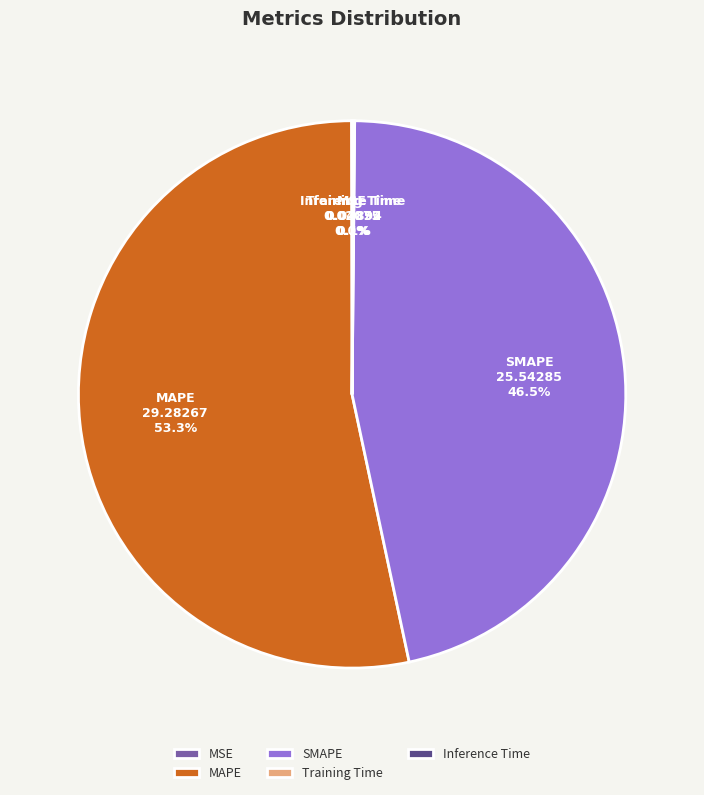

Which slice is the largest?

MAPE